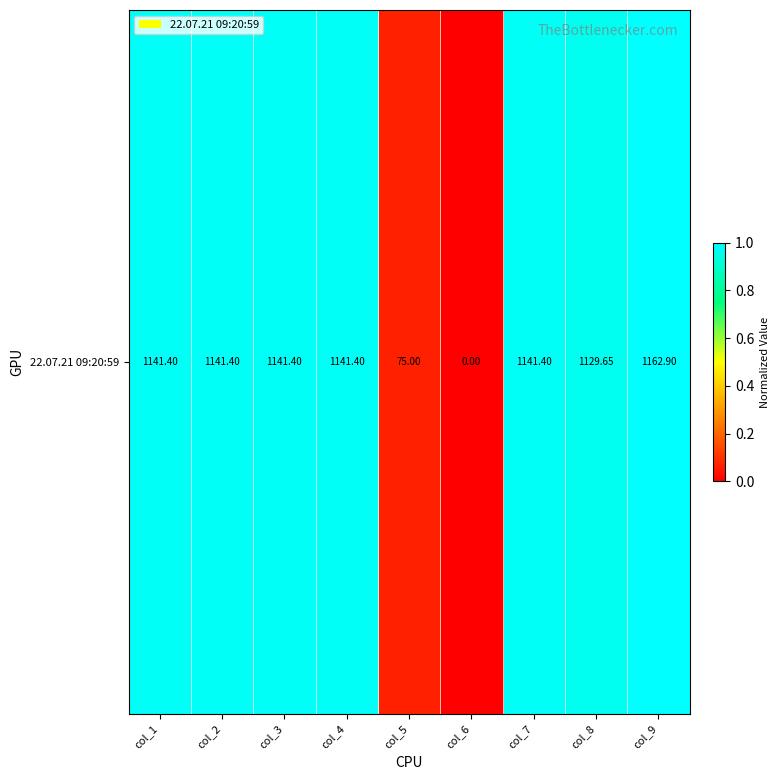

What is the difference between the maximum and minimum values?

1.0